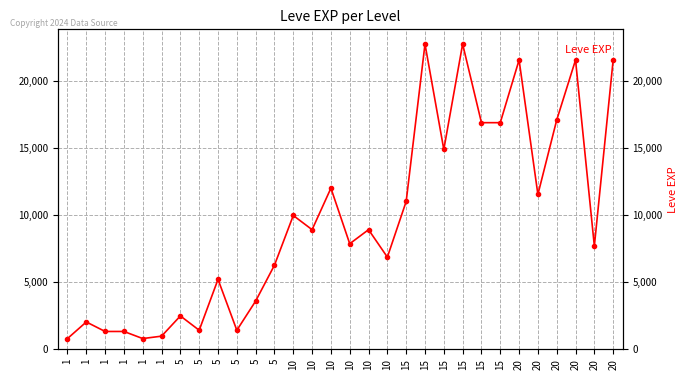

Which category has the lowest value across all series?

1